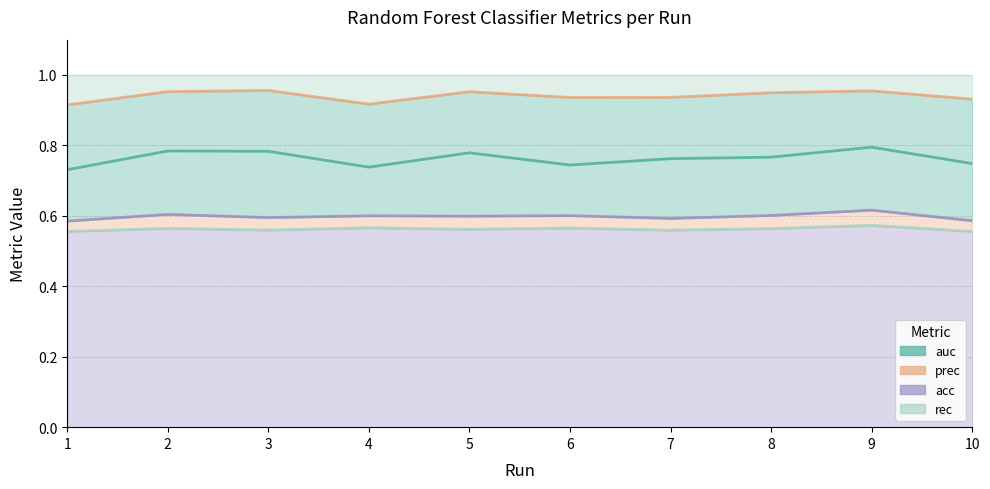

The rec series shows 0.6 at 10. True or false?

True